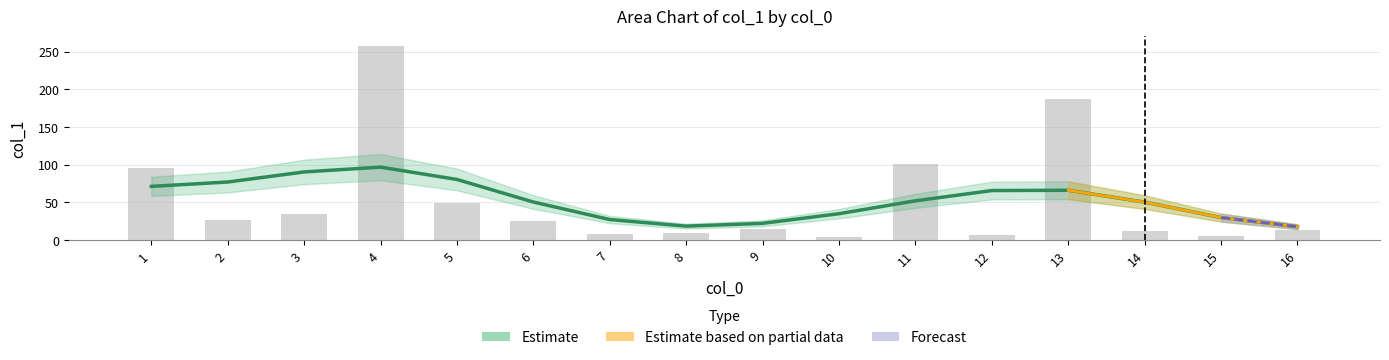

Reading left to right, extract all data points from this chart.

95.7	26.5	34.4	257.7	49.6	24.7	7.9	9.8	15.1	3.9	100.6	6.0	187.4	11.5	4.6	12.6